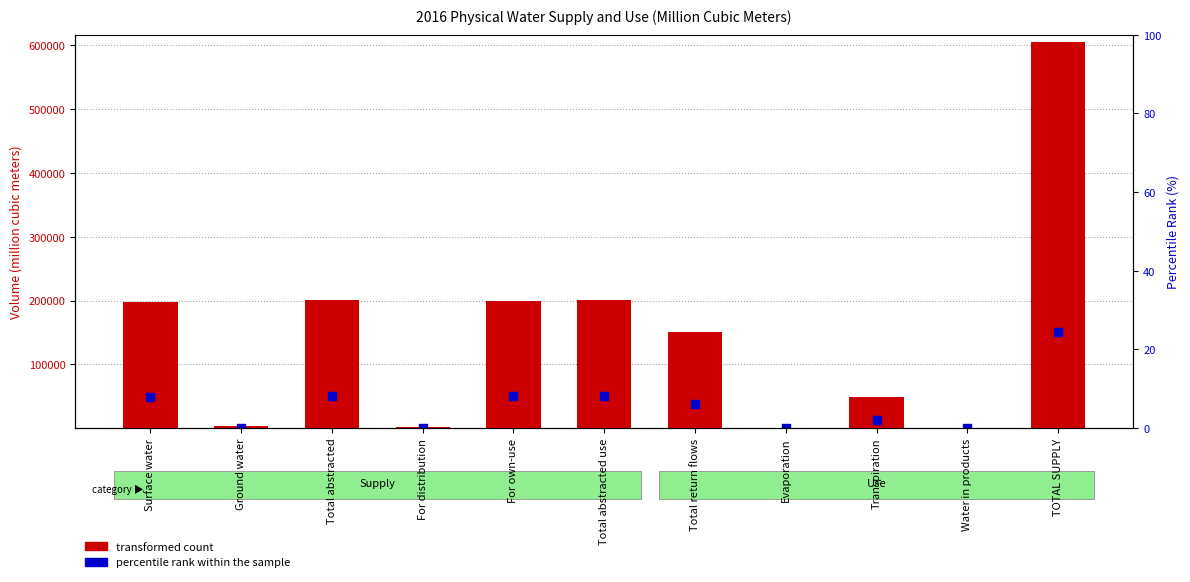

What are all the series names shown in the legend?

transformed count, percentile rank within the sample